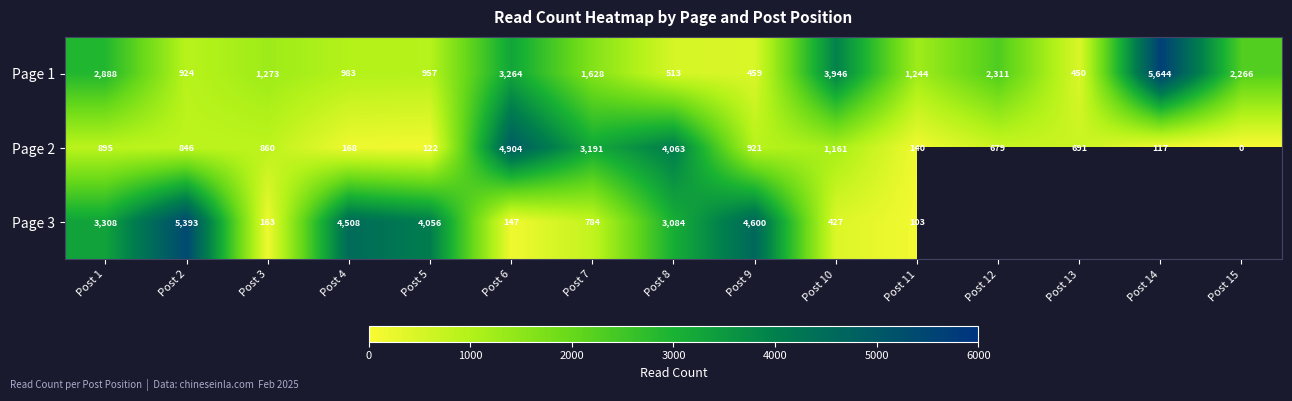

What is the maximum value for Page 2?

4904